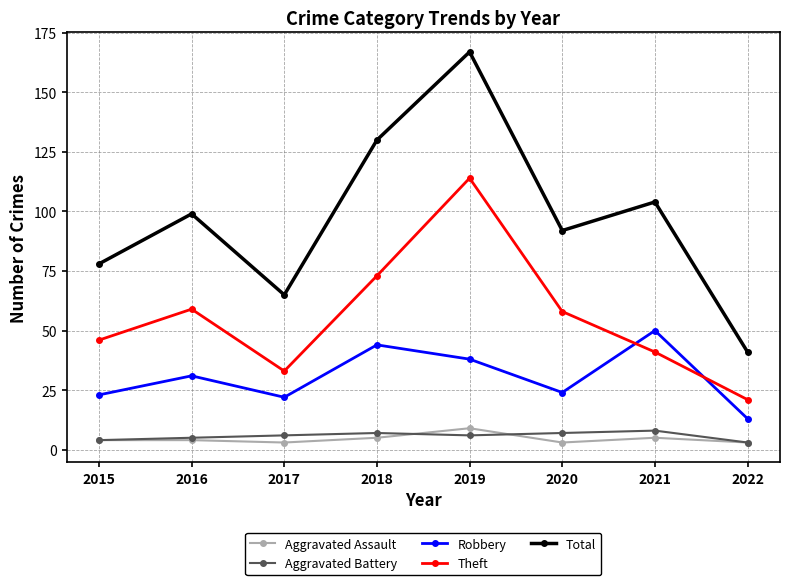

True or false: Aggravated Battery and Robbery cross at least once.

False